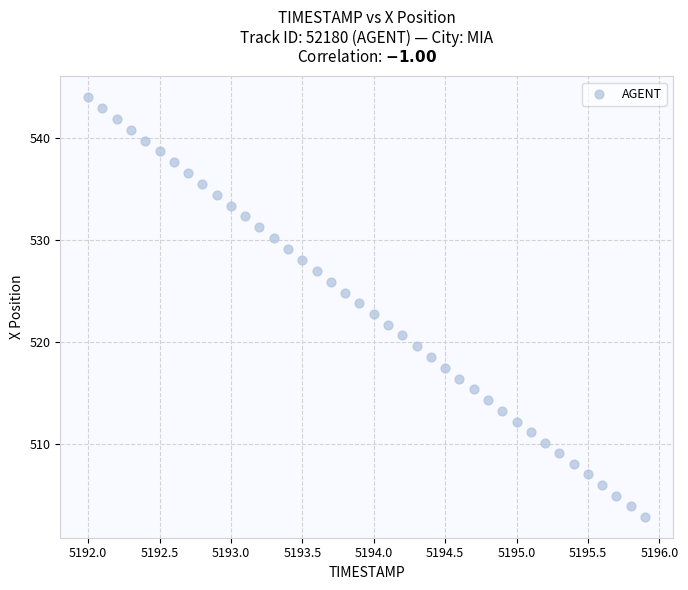

What is the range of X values (max minus min)?

3.9